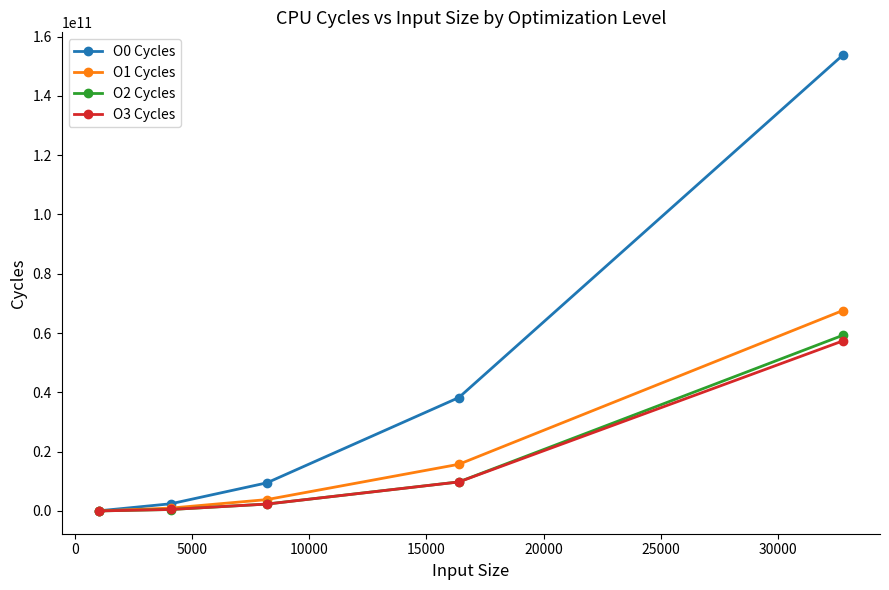

What is the maximum value shown in the chart?

153741757706